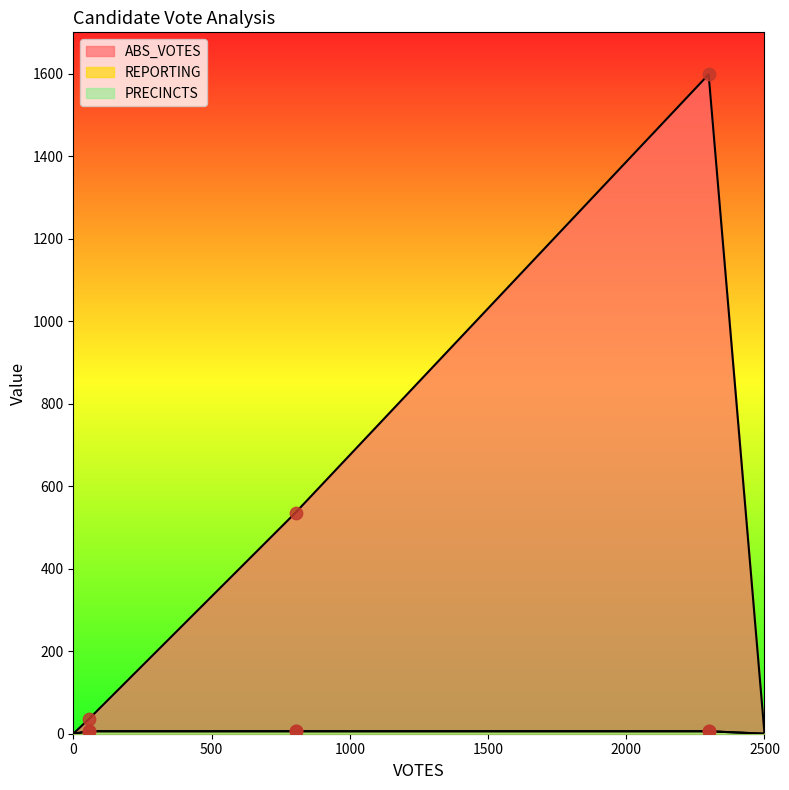

Is the value of REPORTING at shawj greater than the value of ABS_VOTES at bryantr?

No